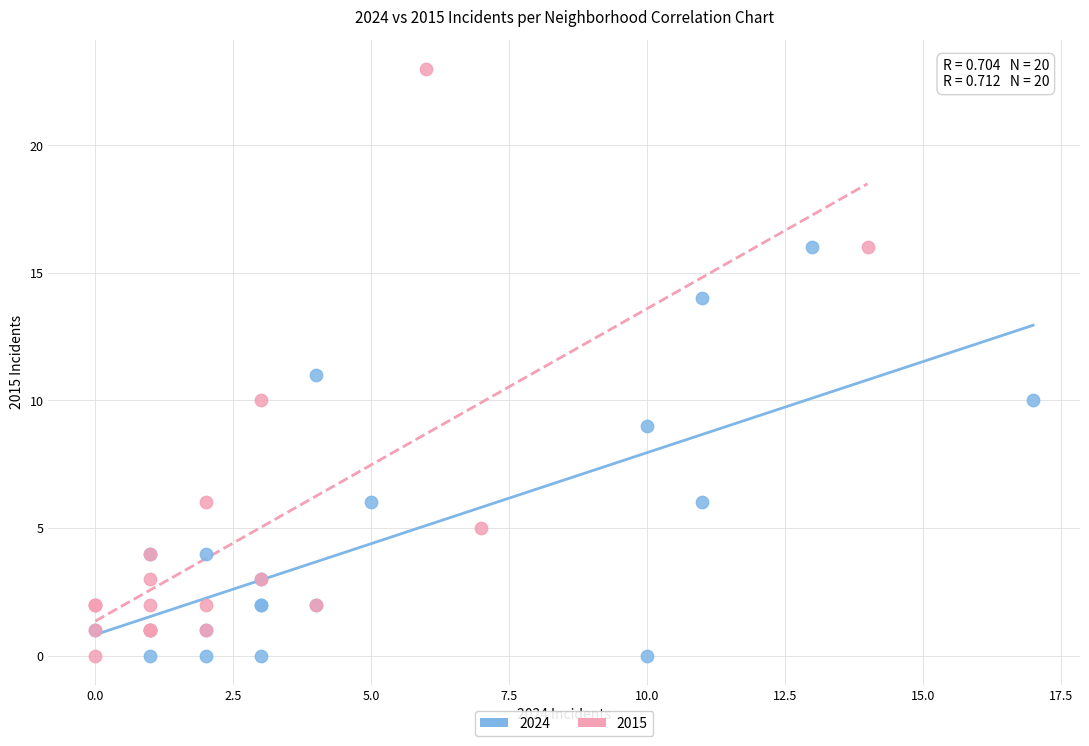

Which series contains the highest Y value?

2015